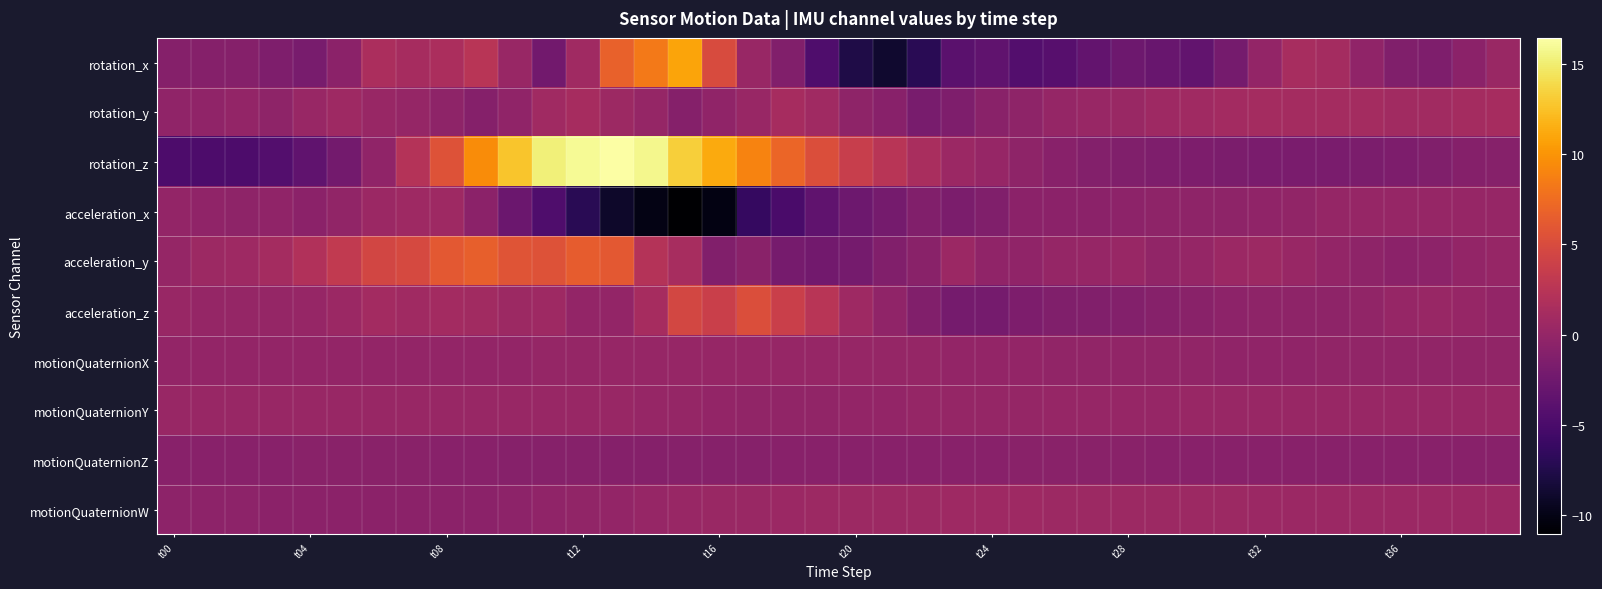

Which series has the largest total across all categories?

rotation_z